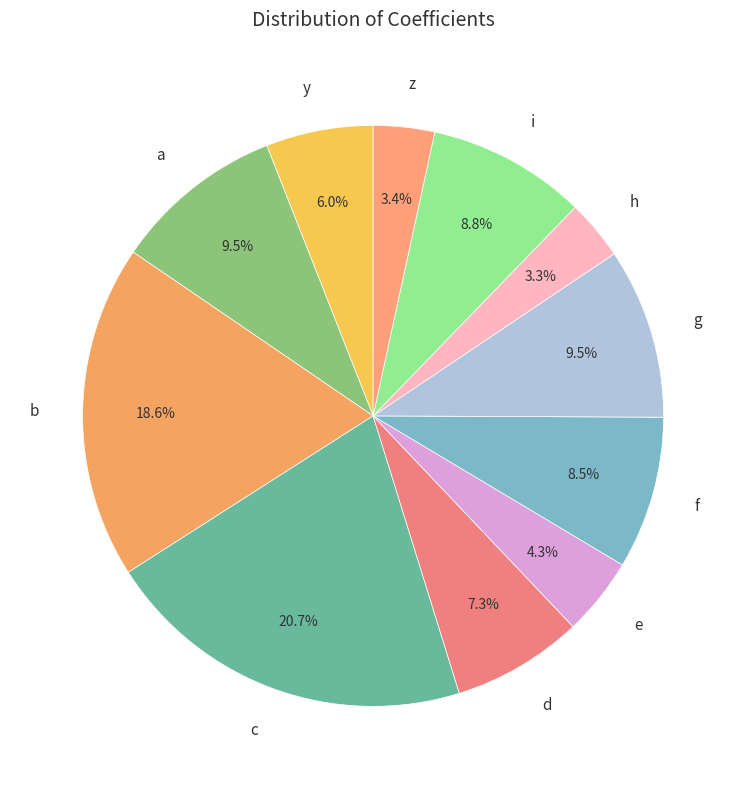

Which slice is the largest?

c